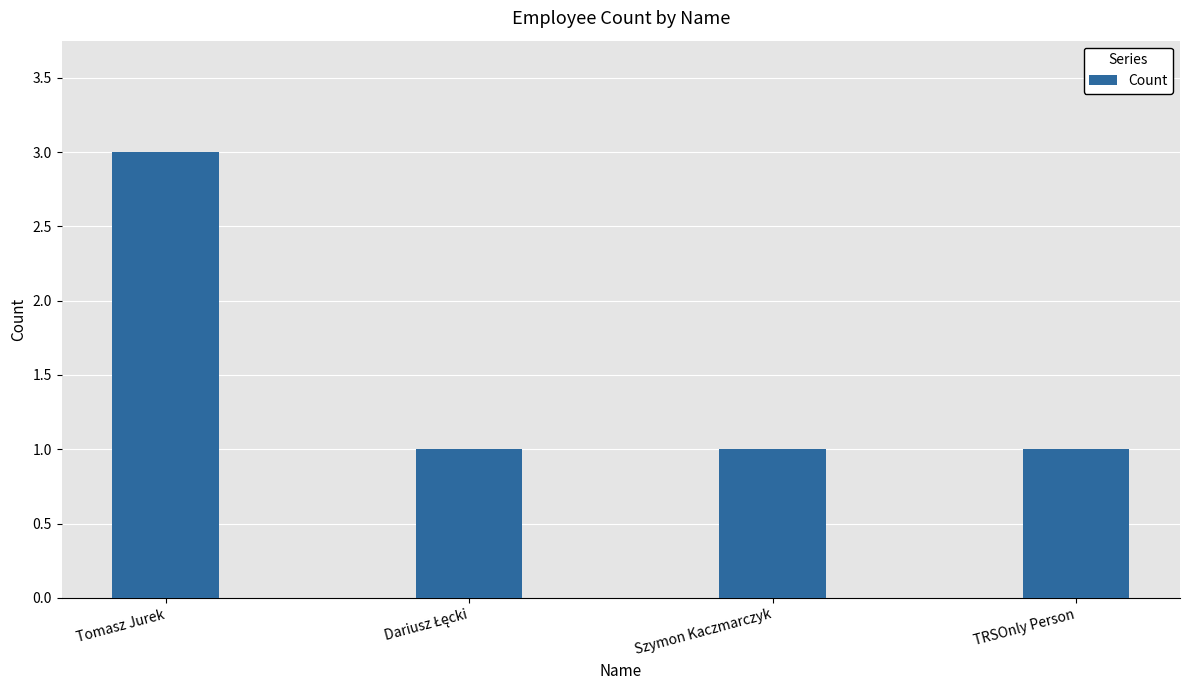

Count the number of data series in this chart.

1